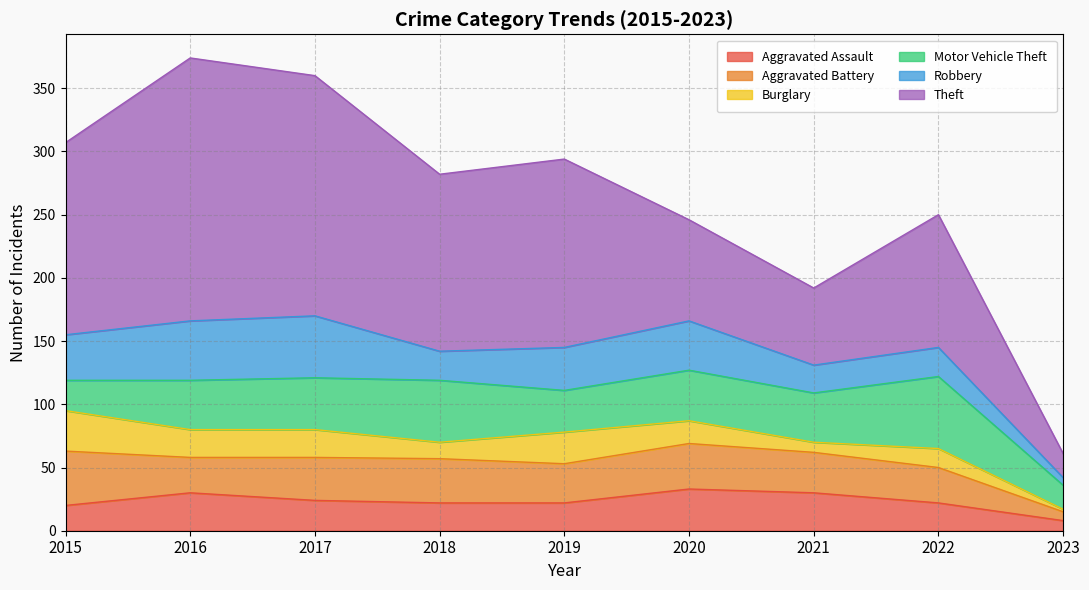

What is the total value across all series at 2022?

250